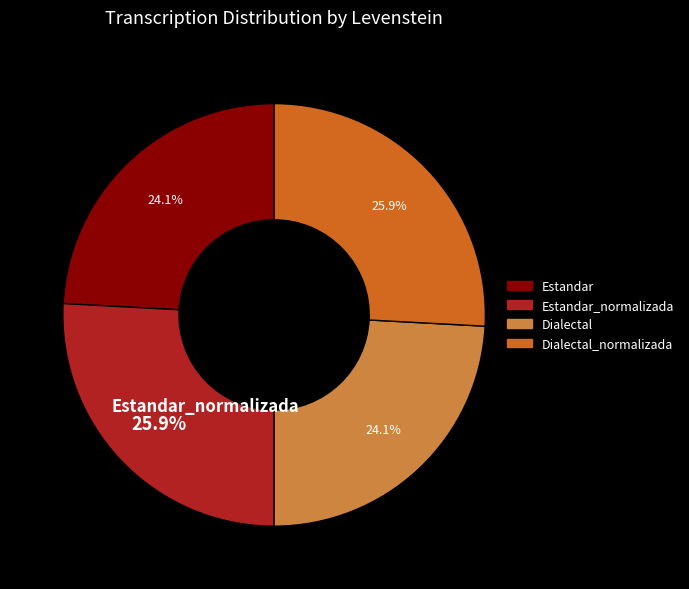

Does any single category account for the majority?

No